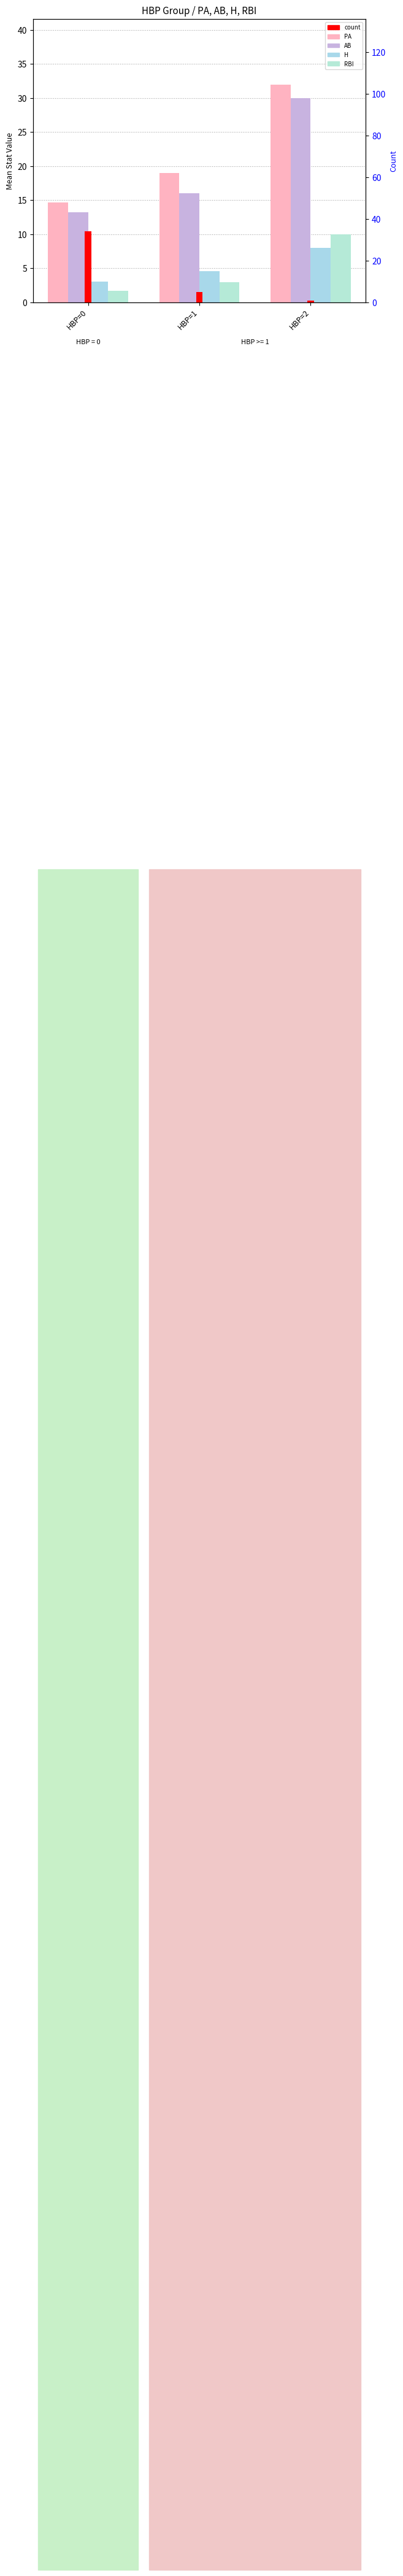

What are all the series names shown in the legend?

PA, AB, H, RBI, count